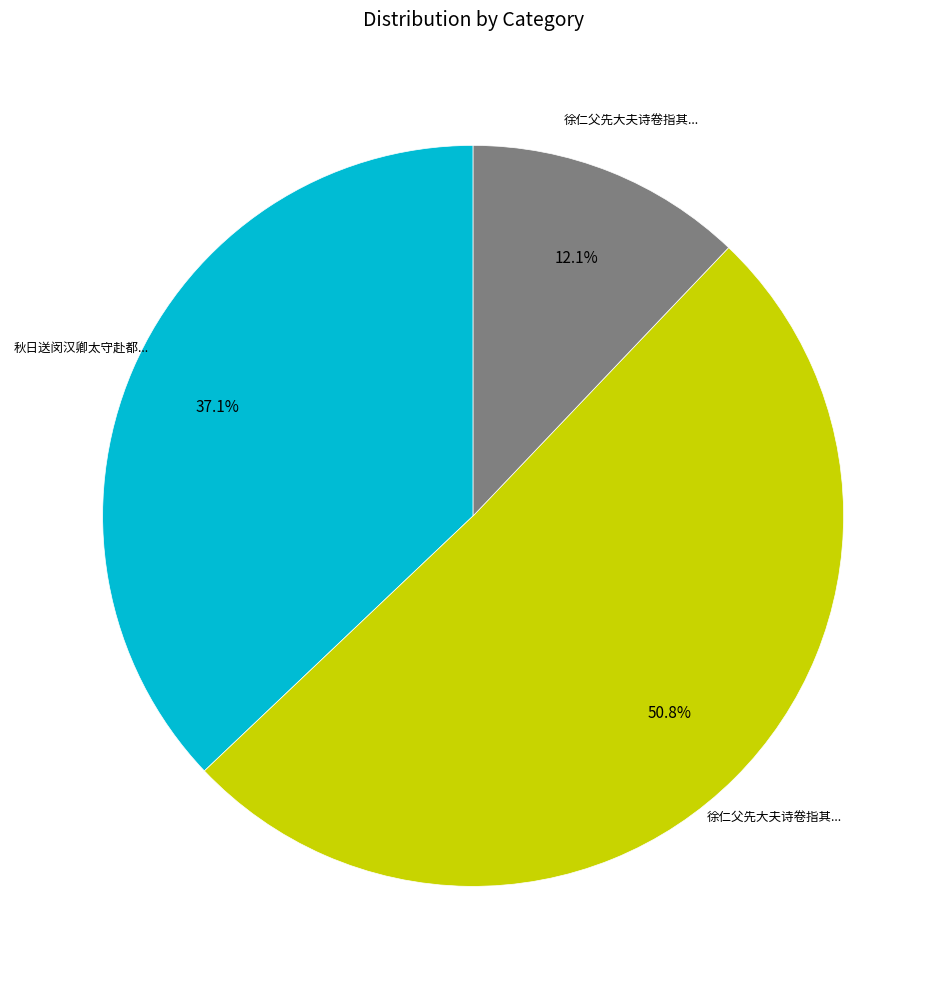

Is there a majority slice in this chart?

Yes